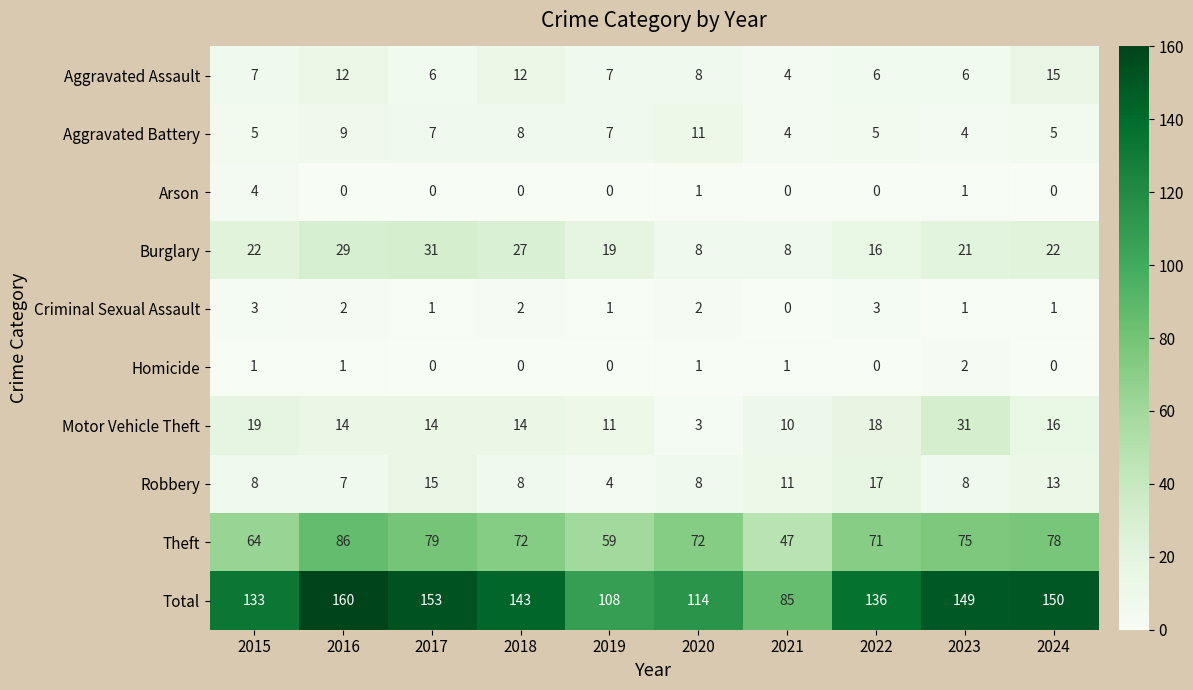

How many series are shown in this chart?

10